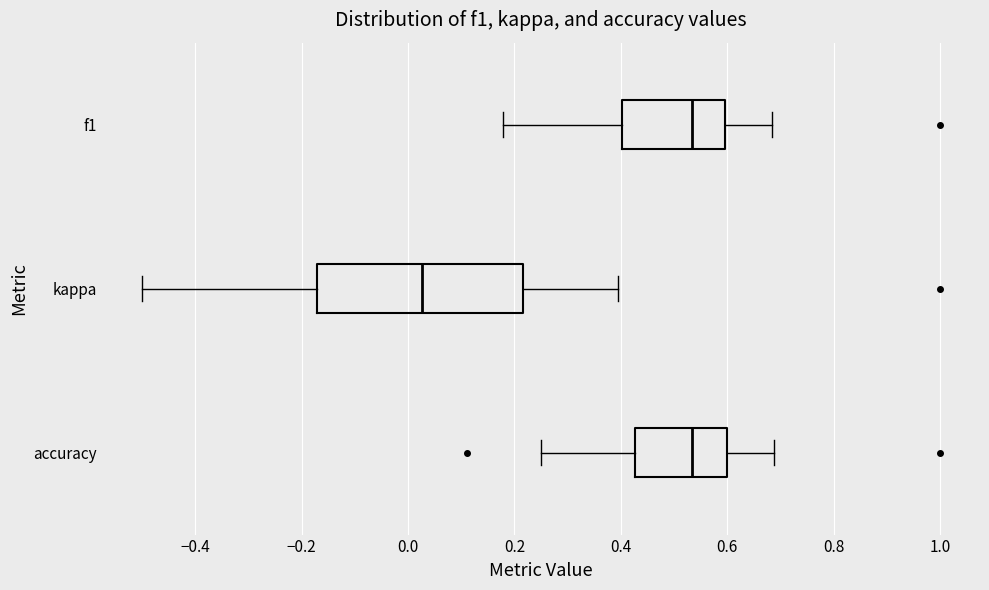

Reading bottom to top, read every box against the x-axis: the position of its median line, the range the box covers, and the ends of its whiskers. The values are not printed on the chart, so give them approximately, as read against the axis.

accuracy: median 0.54, box 0.42 to 0.60, whiskers 0.26 to 0.68
kappa: median 0.02, box -0.18 to 0.22, whiskers -0.50 to 0.40
f1: median 0.54, box 0.40 to 0.60, whiskers 0.18 to 0.68